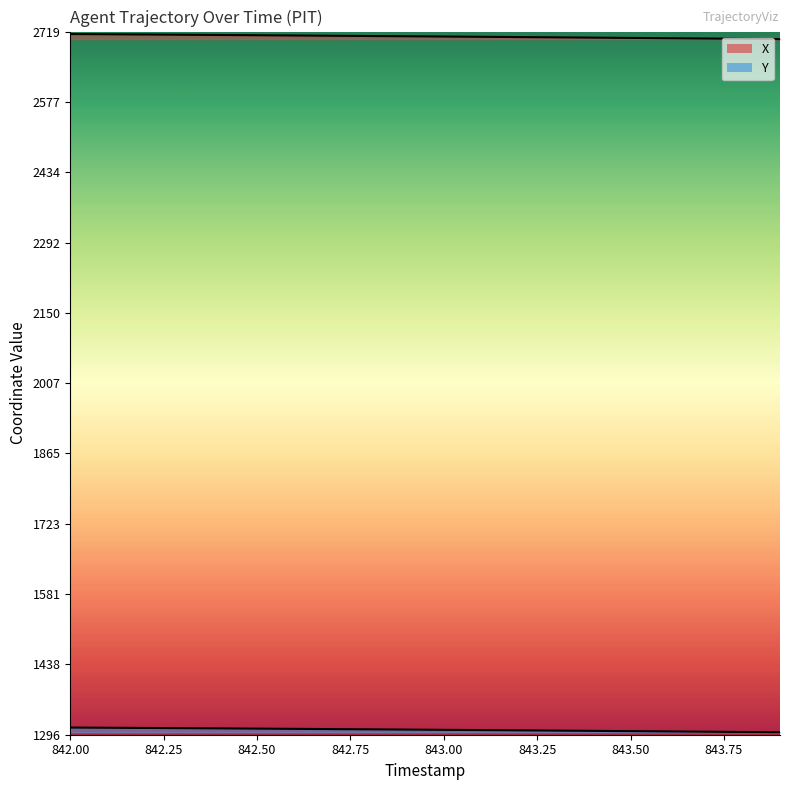

True or false: Y has more than 2 interior local peaks.

False